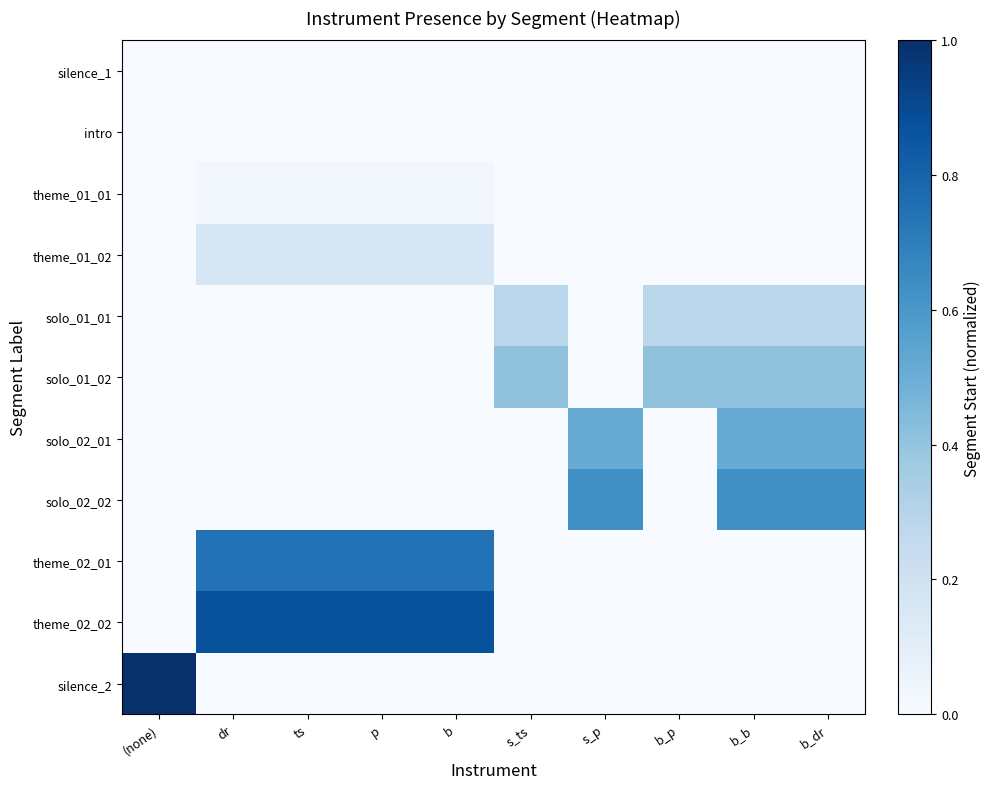

How many series are shown in this chart?

11